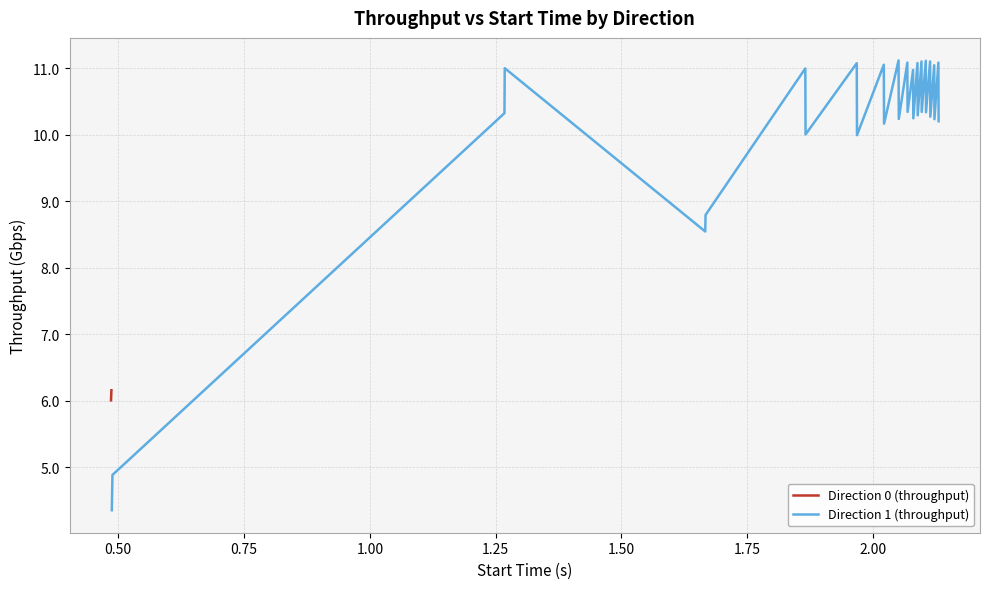

What is the minimum value for Direction 1 (throughput)?

4.4